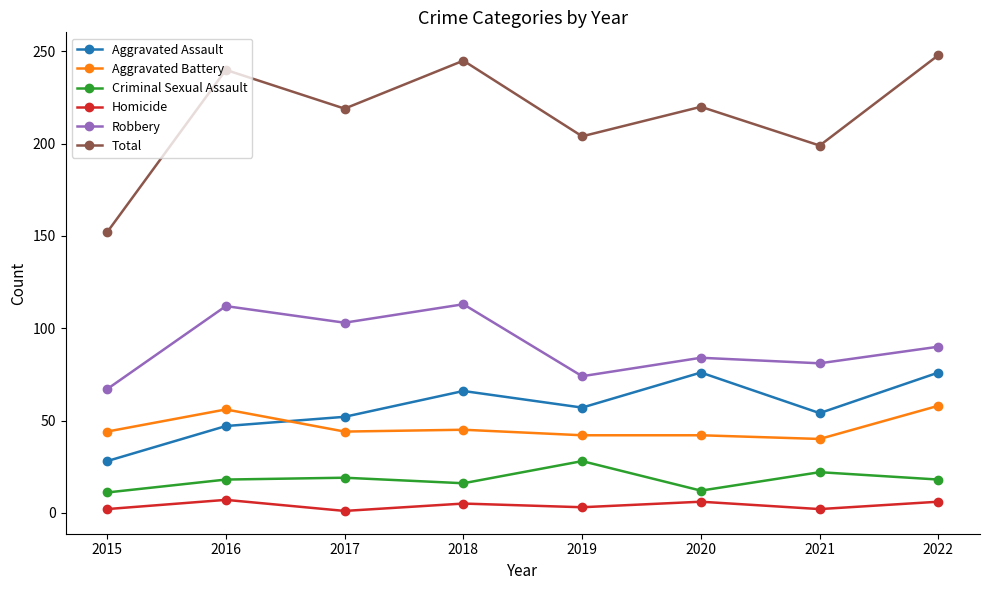

What is the value of the Aggravated Assault point at the 3rd from the left?

52